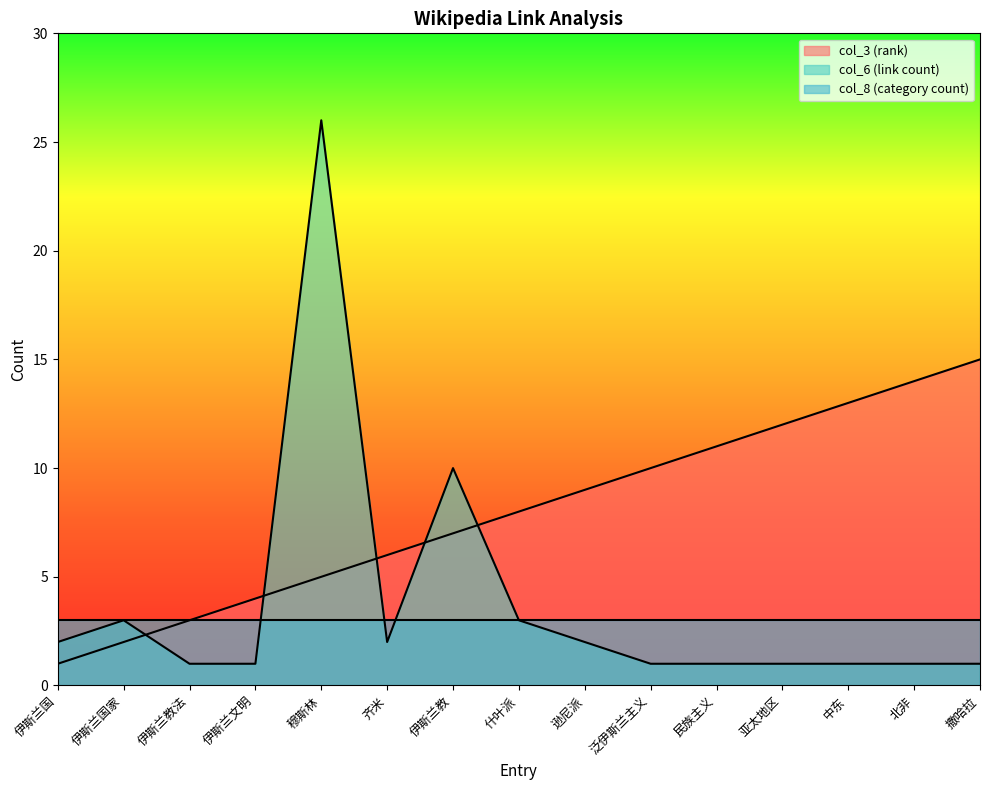

The value of col_6 (link count) at 伊斯兰文明 is 1. True or false?

True